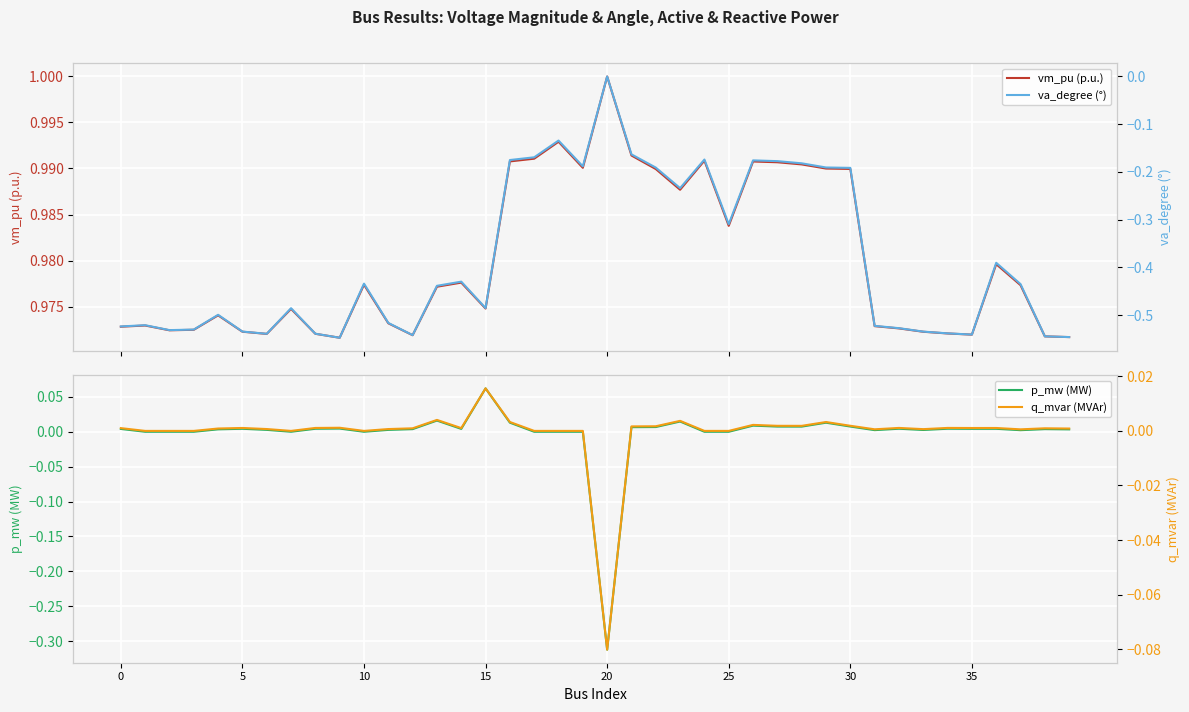

Which category has the highest value in the p_mw (MW) series?

15